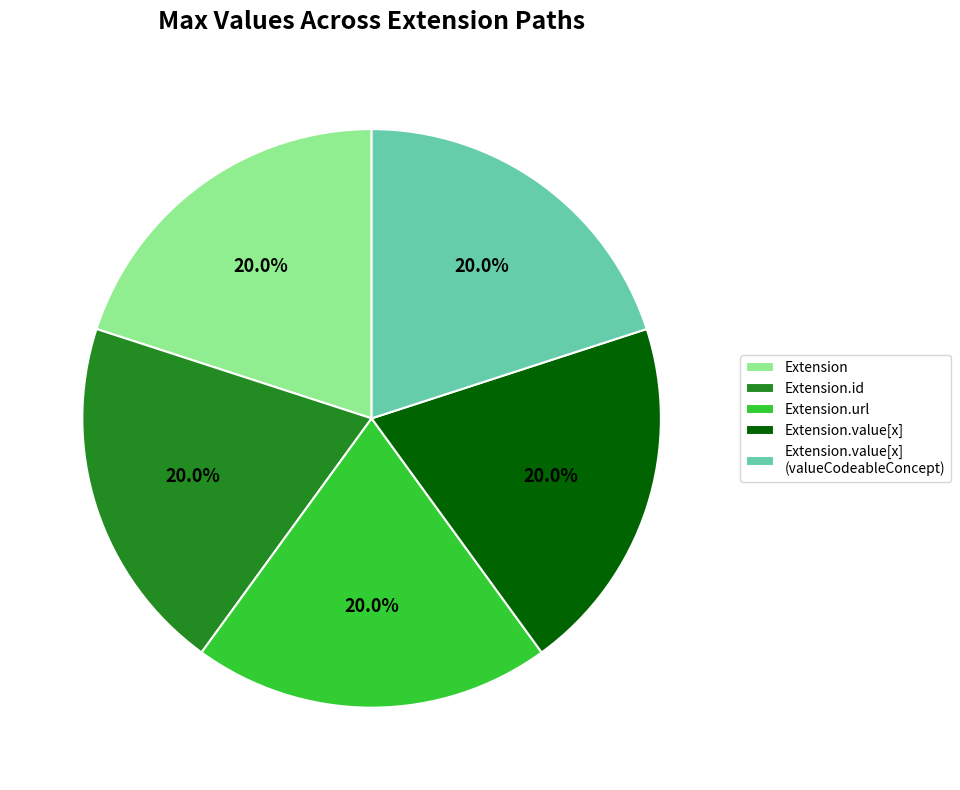

Count the number of slices in the pie.

5